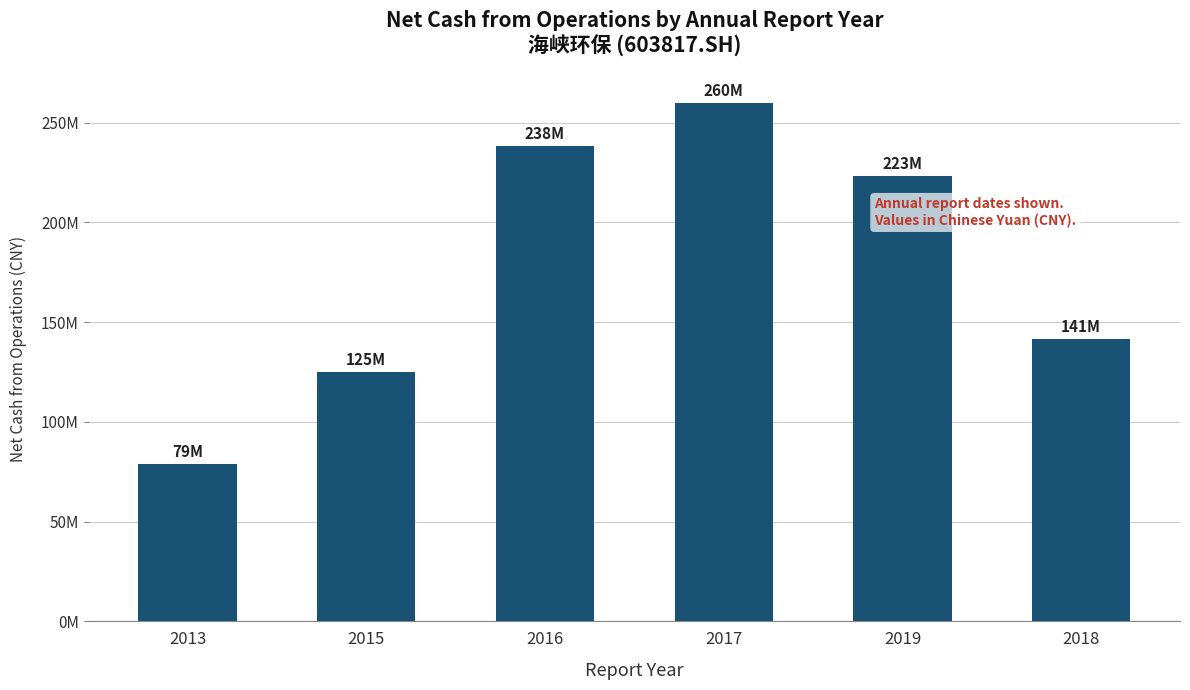

Are the bars horizontal?

No